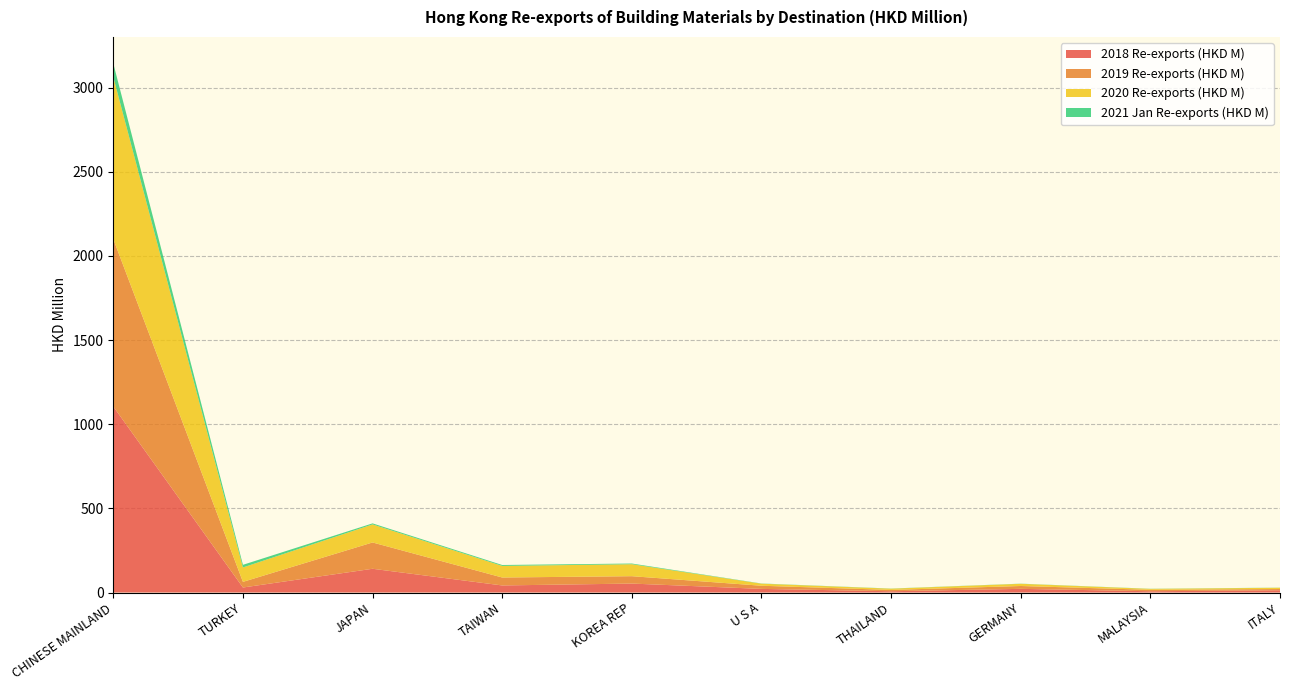

Reading left to right, list all the values displayed in this chart.

2018 Re-exports (HKD M): 1105.3	29.8	141.1	42.0	53.2	21.5	7.6	21.8	7.6	13.5
2019 Re-exports (HKD M): 995.0	33.6	156.4	47.2	43.9	18.7	7.8	17.0	8.6	7.4
2020 Re-exports (HKD M): 963.1	85.7	107.2	68.8	71.1	12.2	7.4	13.1	5.5	7.5
2021 Jan Re-exports (HKD M): 80.6	15.6	6.2	5.4	4.1	1.1	0.9	0.9	0.8	0.7